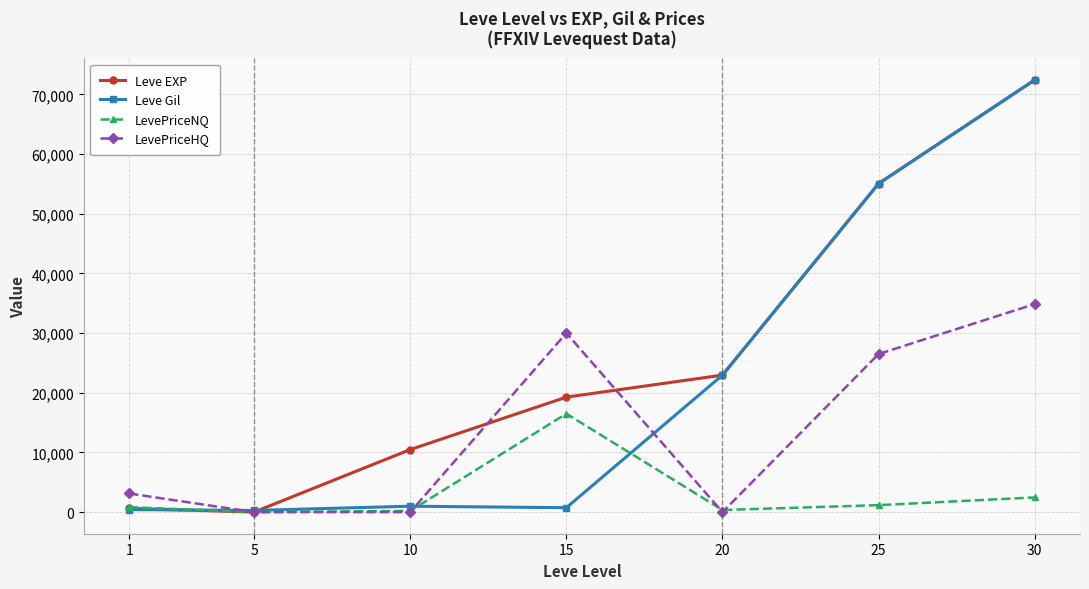

The value of Leve EXP at 30 is 39929. True or false?

False